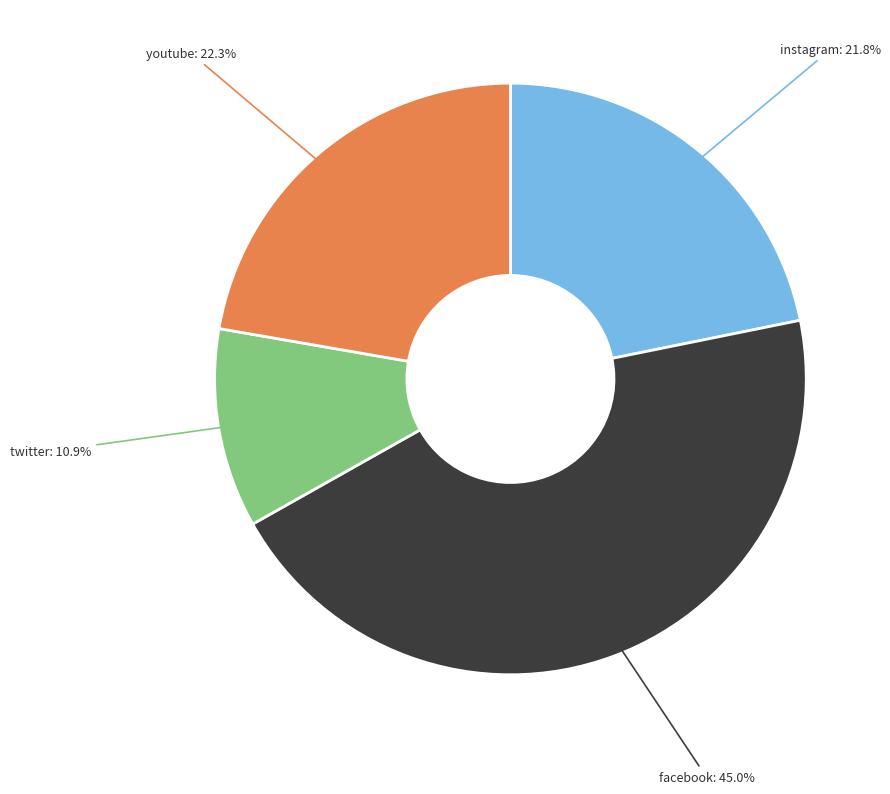

Which slice is the largest?

facebook